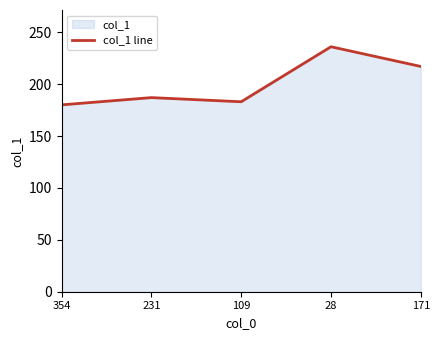

What is the difference between the values at 354 and 171?

37